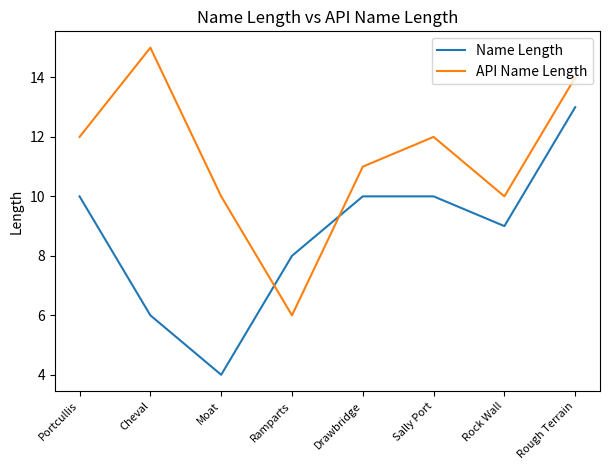

Reading right to left, extract all data points from this chart.

Name Length: 13	9	10	10	8	4	6	10
API Name Length: 14	10	12	11	6	10	15	12